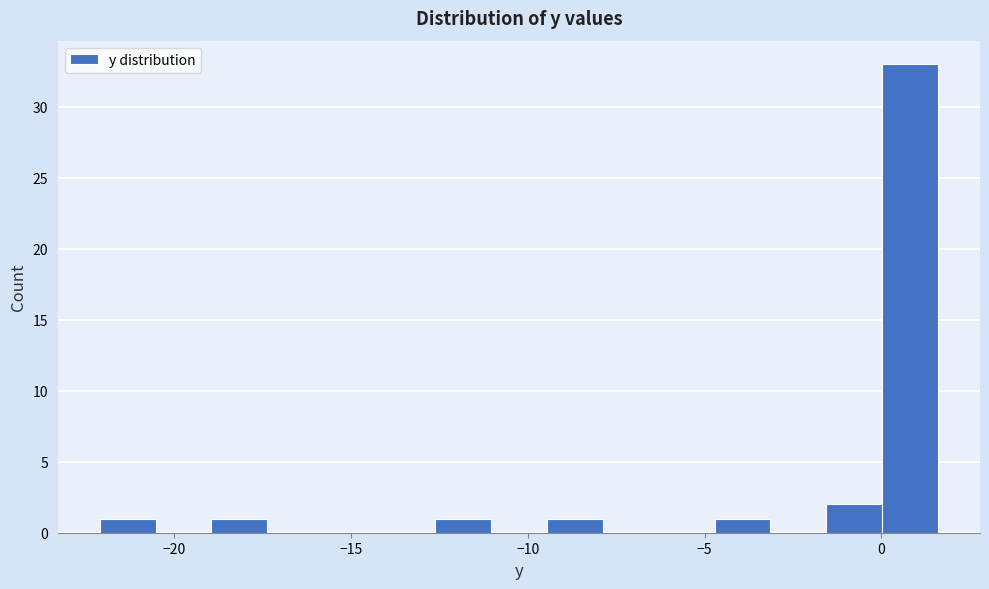

Around what value on the x-axis is the tallest bar? Give the approximate position of its centre, as read against the axis.

1.0